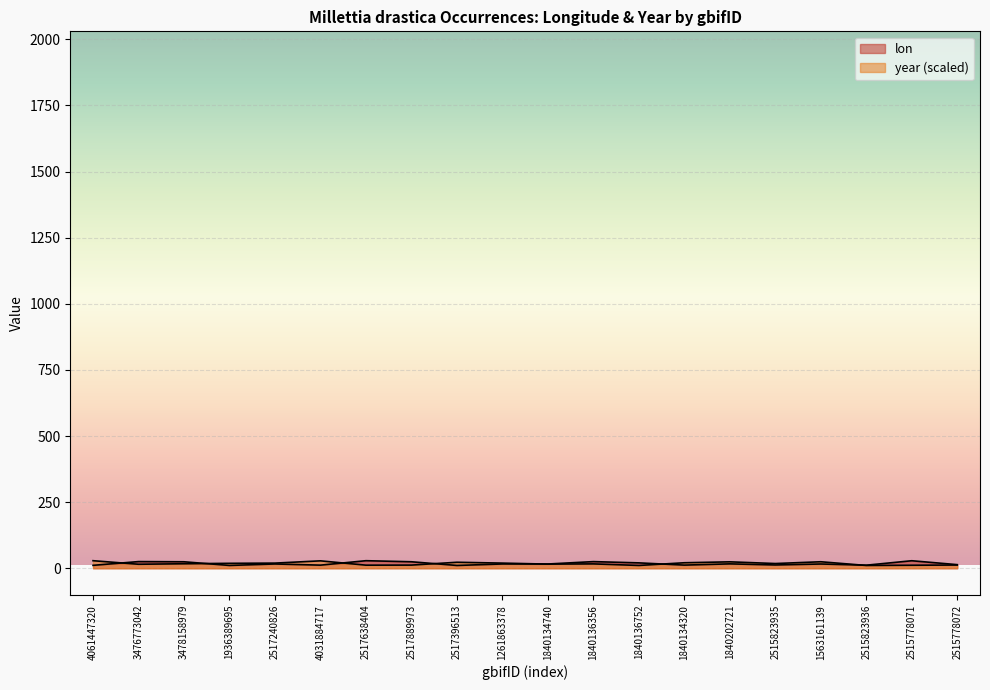

Reading left to right, what are all the values shown in this chart?

lon: 11.0	25.2	24.5	10.6	16.2	11.7	28.6	24.5	10.6	16.2	16.1	25.1	20.3	11.9	16.6	12.4	16.1	11.6	28.4	13.6
year: 28.6	15.1	17.0	18.6	19.4	28.0	11.6	11.9	22.7	19.4	15.7	16.5	10.6	20.8	24.3	17.8	24.5	10.6	11.4	12.2